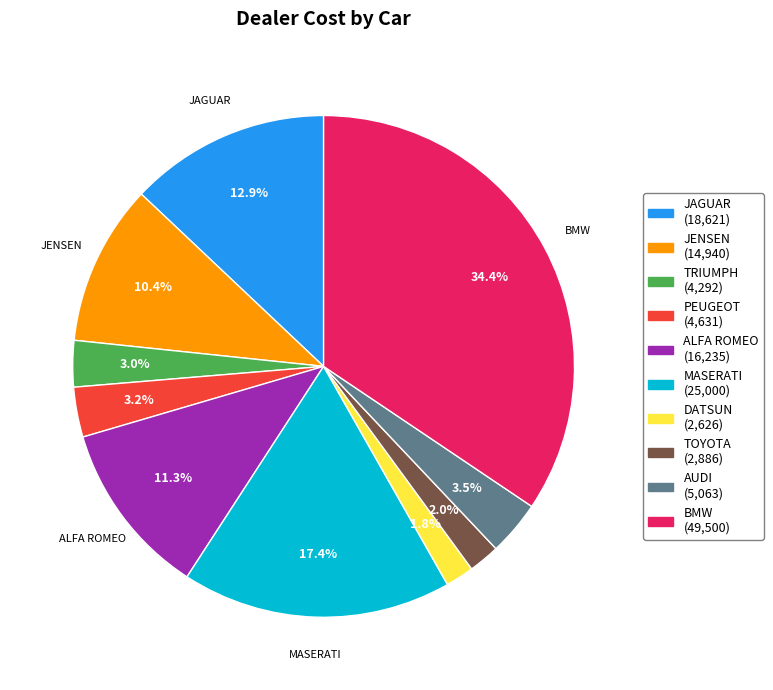

Is there any slice that represents more than half of the pie?

No